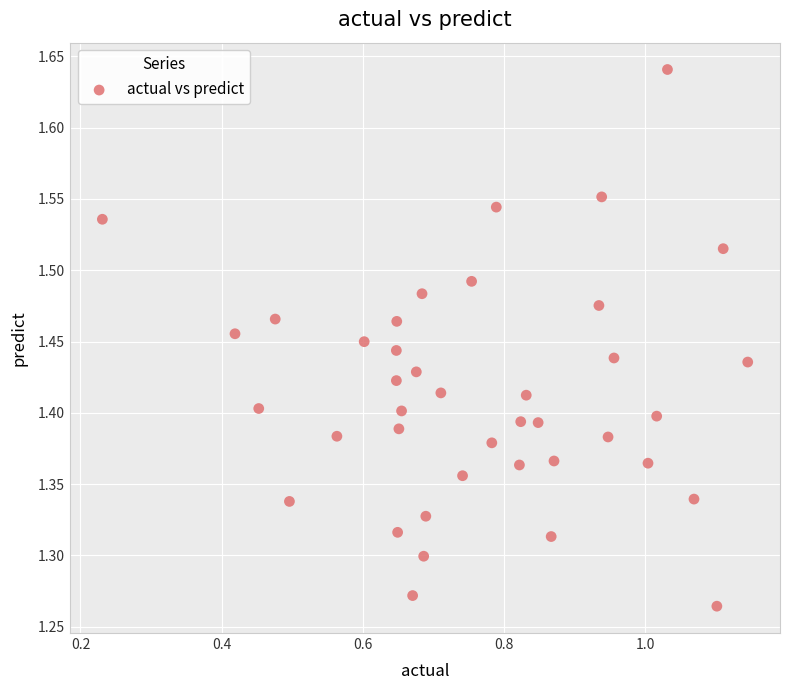

What is the range of Y values (max minus min)?

0.4